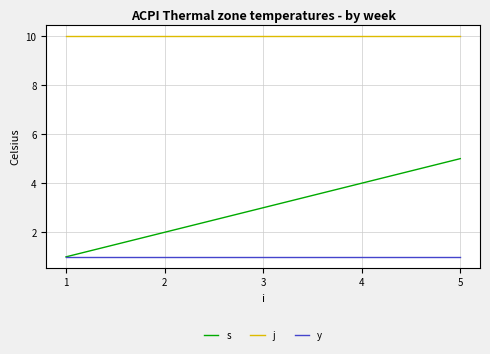

True or false: j and s cross at least once.

False